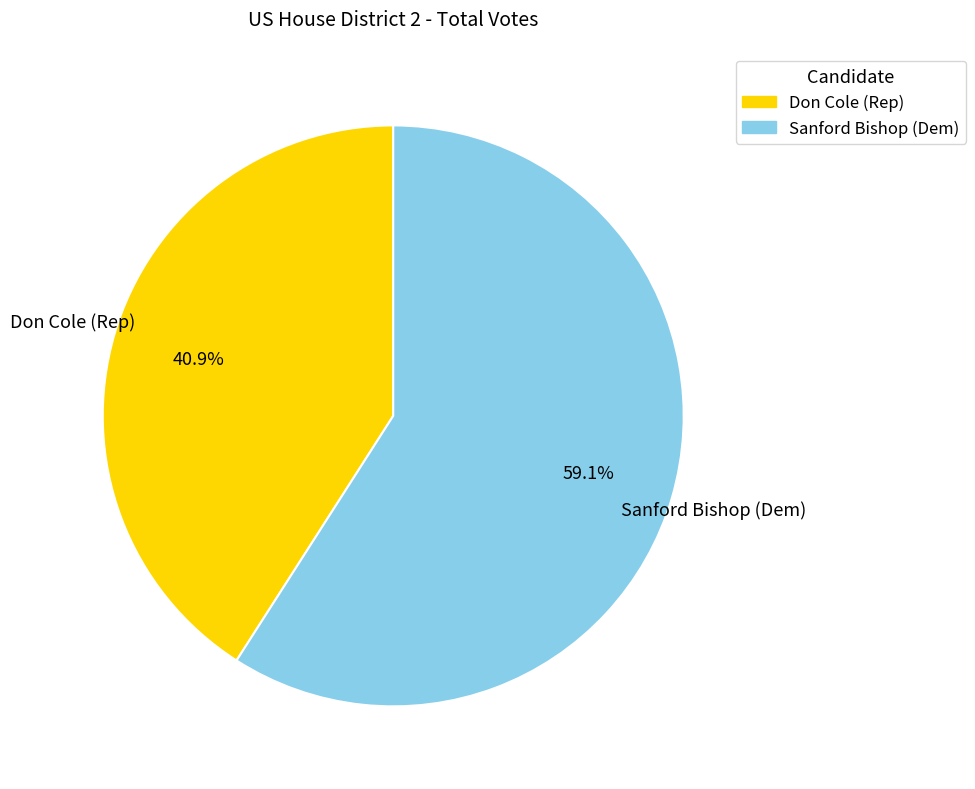

Does any single category account for the majority?

Yes